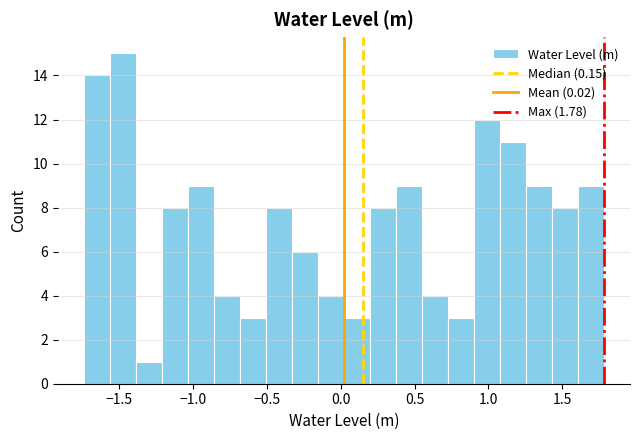

Read against the x-axis, roughly where is the centre of the tallest bar?

-1.50